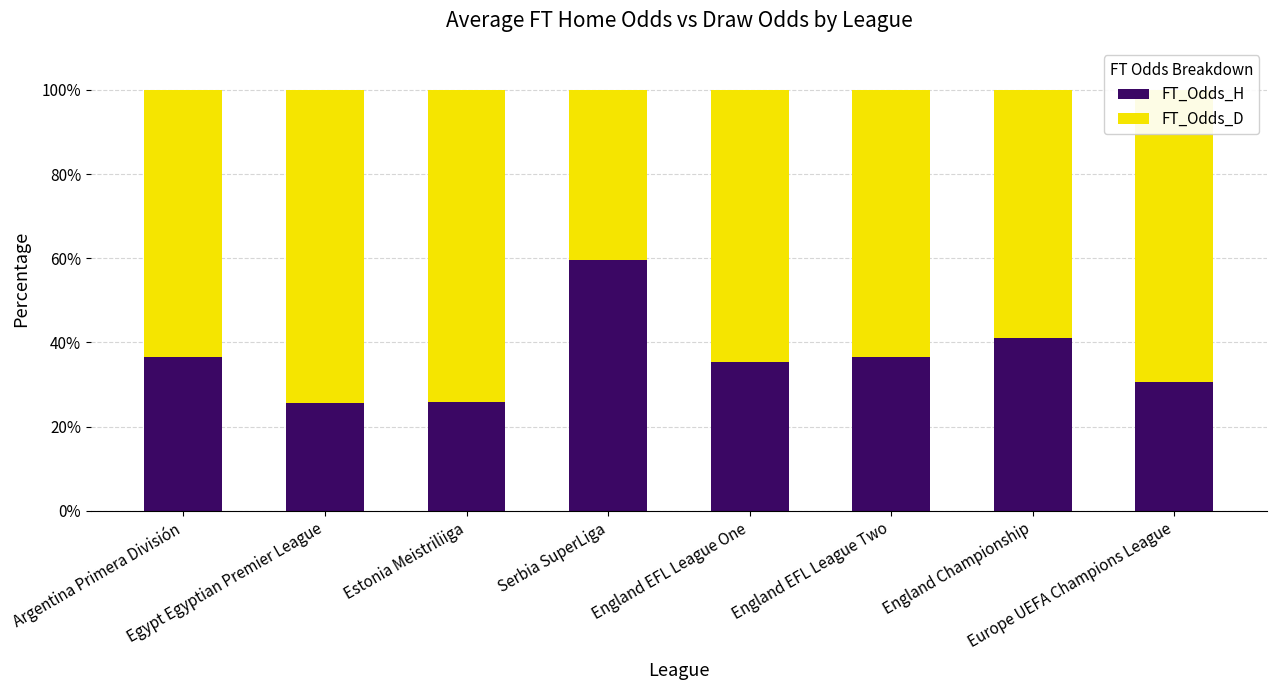

What is the sum of all FT_Odds_H values?

291.1